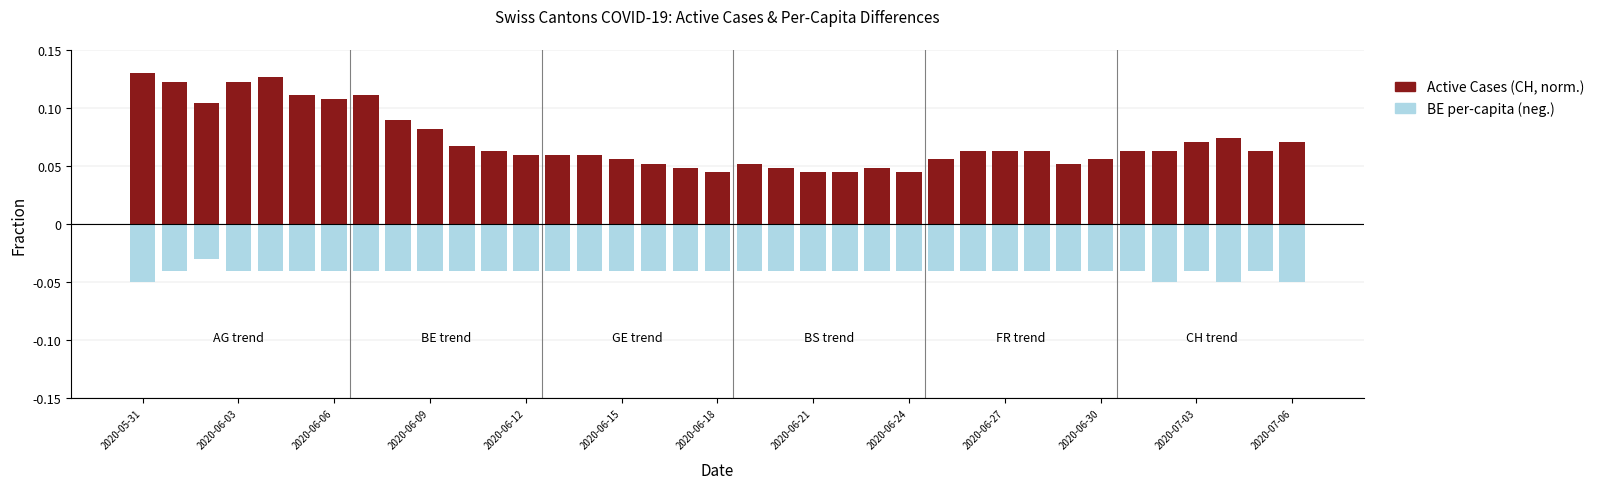

What is the smallest value displayed?

-0.1